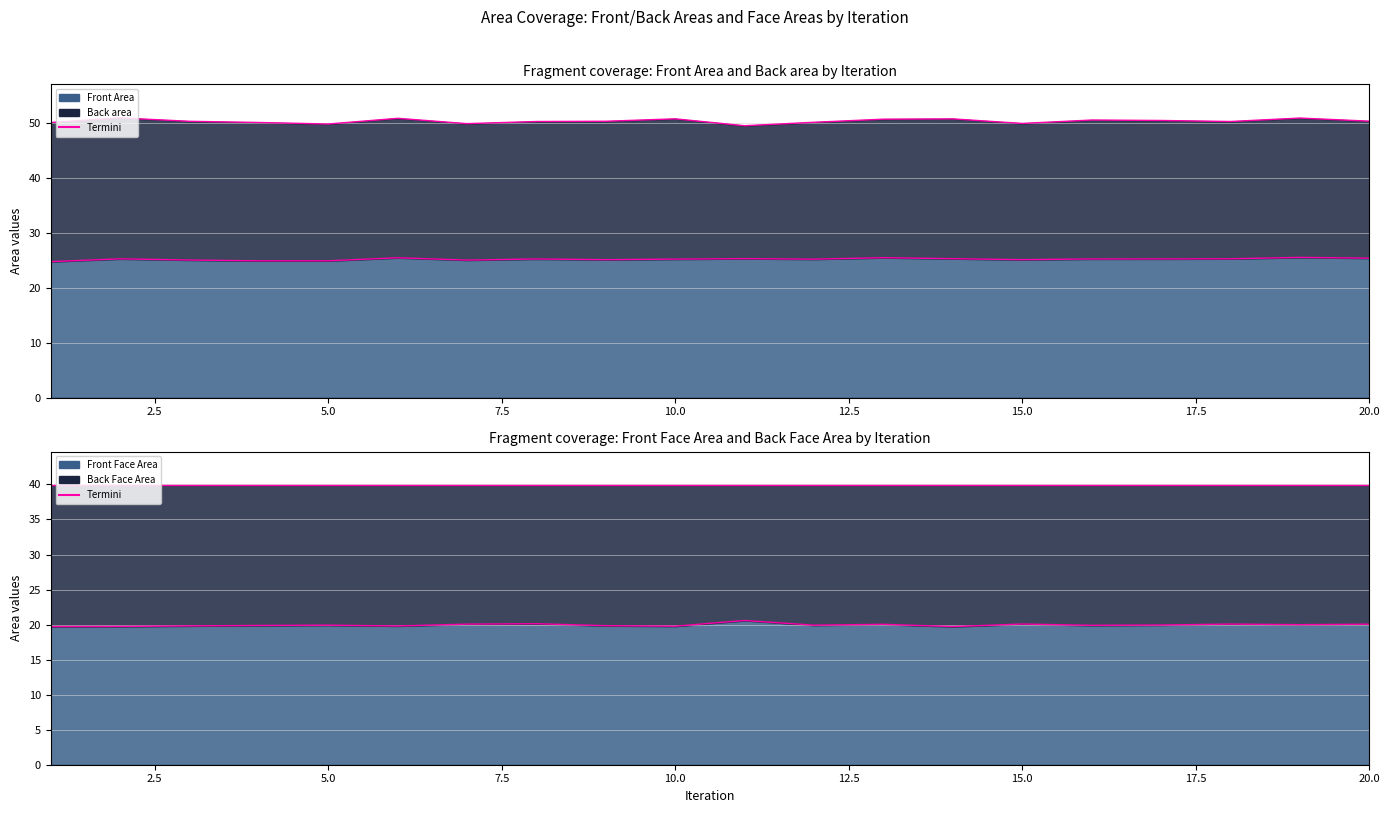

Where is Back area Termini nearest to the value 50?

15.0